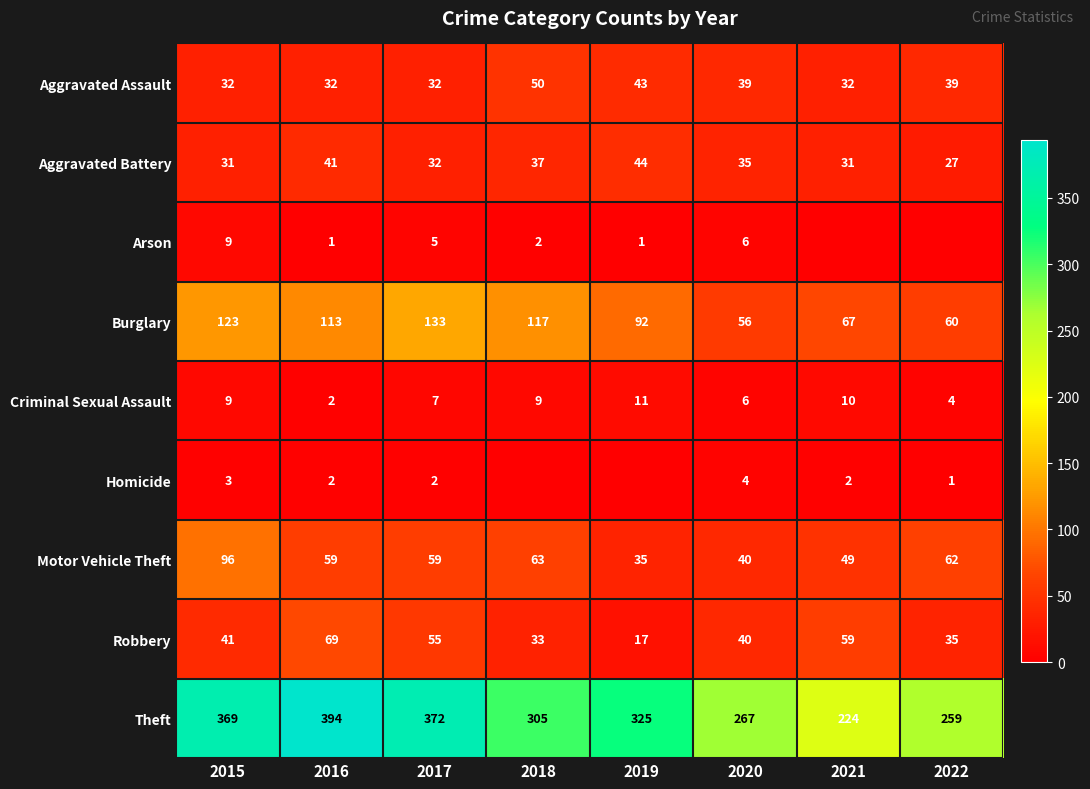

The Aggravated Battery series shows 12 at 2017. True or false?

False